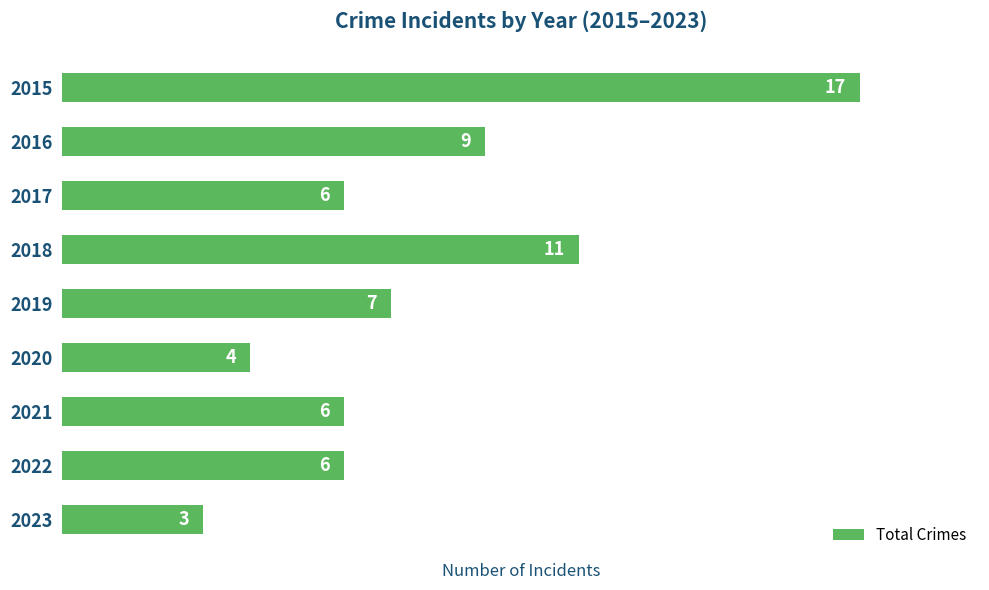

What is the value of the 1st bar from the top?

17